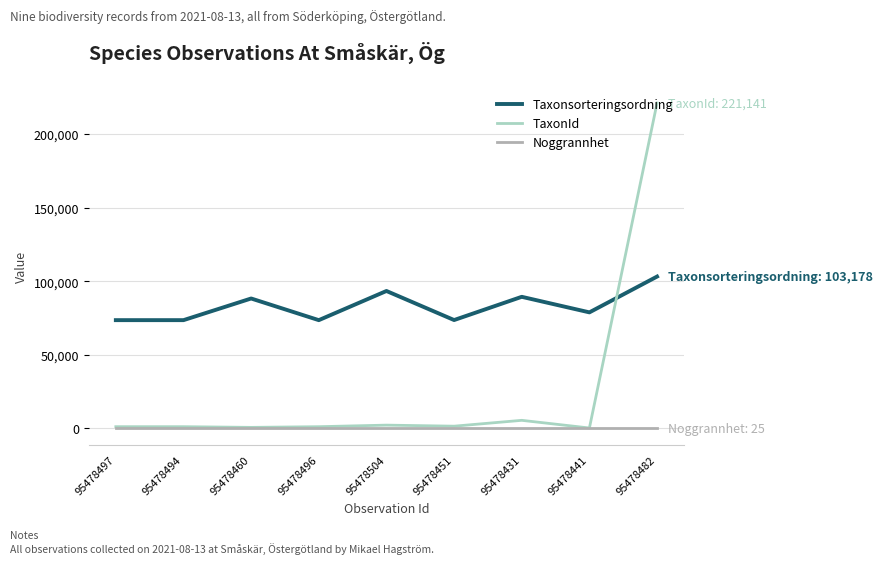

At which category is the sum across all series the highest?

95478482